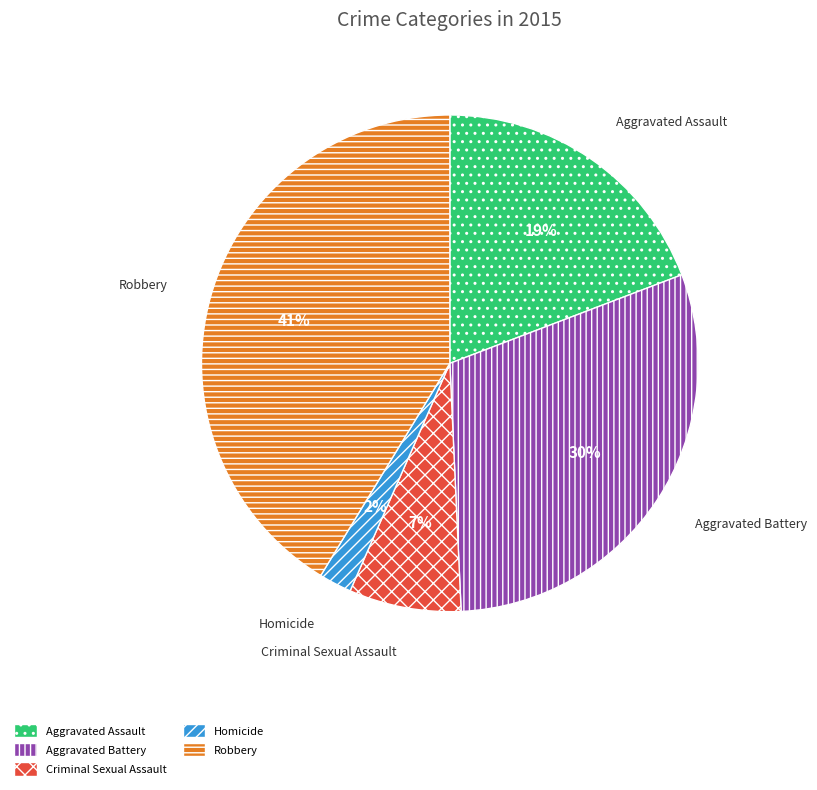

Which category has the biggest portion of the pie?

Robbery